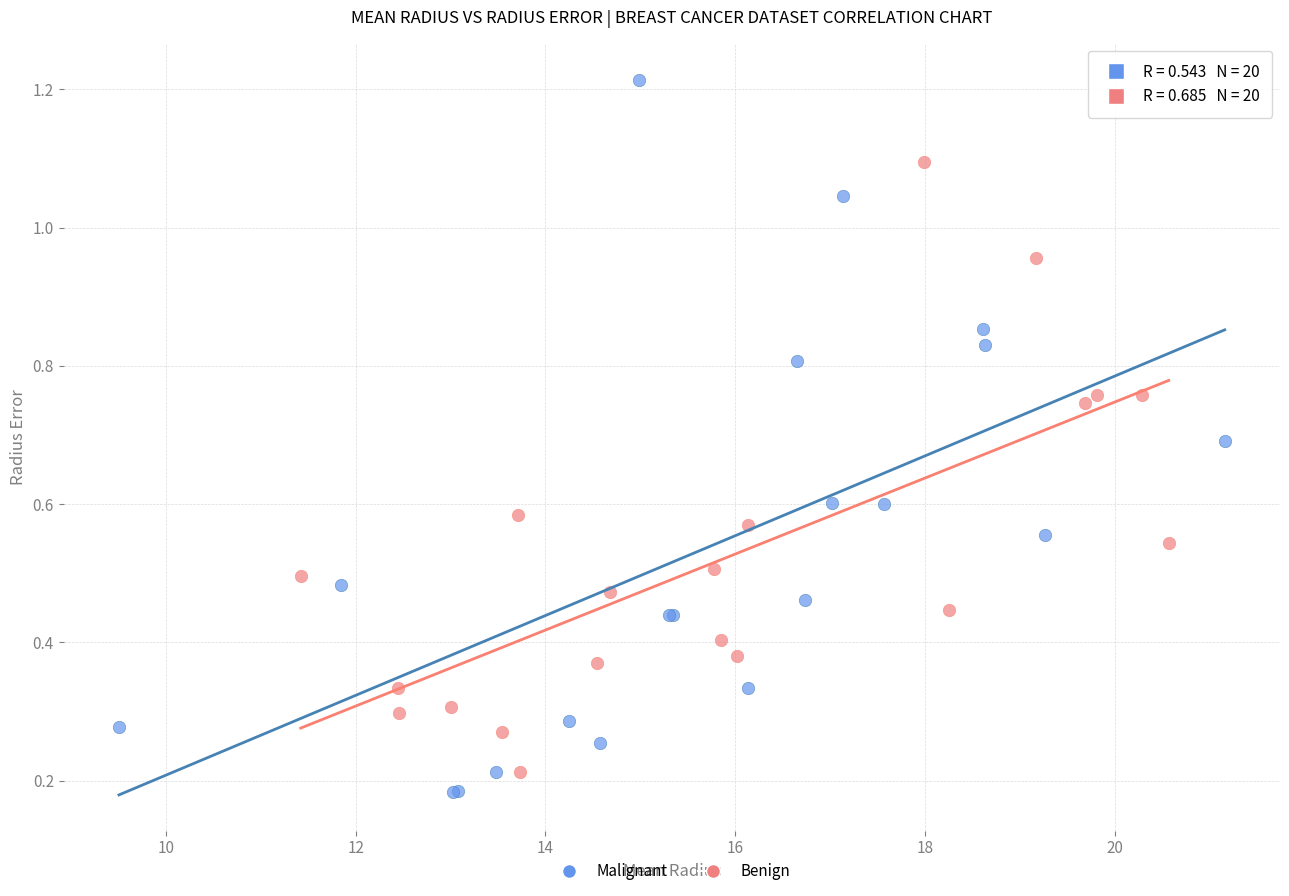

Which series has the widest spread of Y values?

Malignant